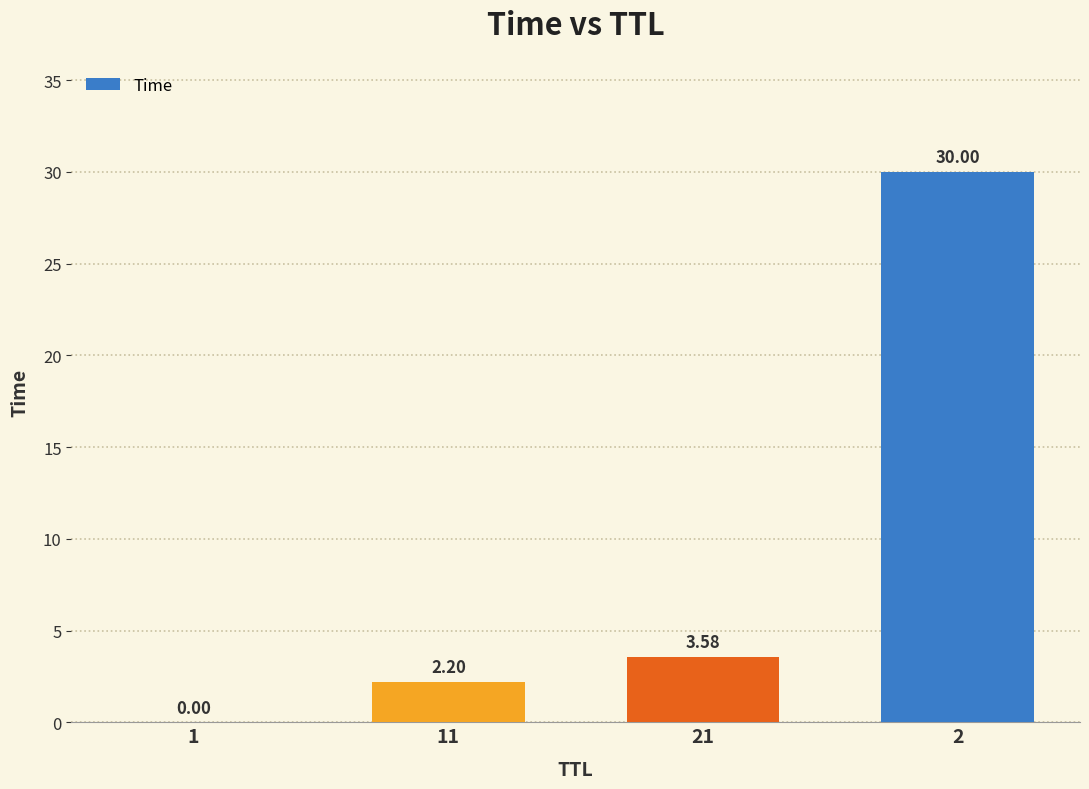

Between 1 and 11, which is larger?

11